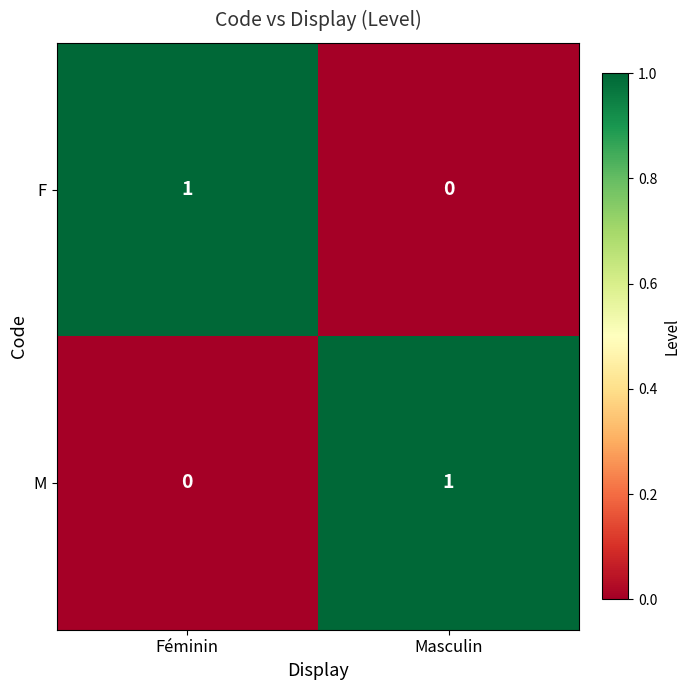

At which label does M reach its peak?

Masculin